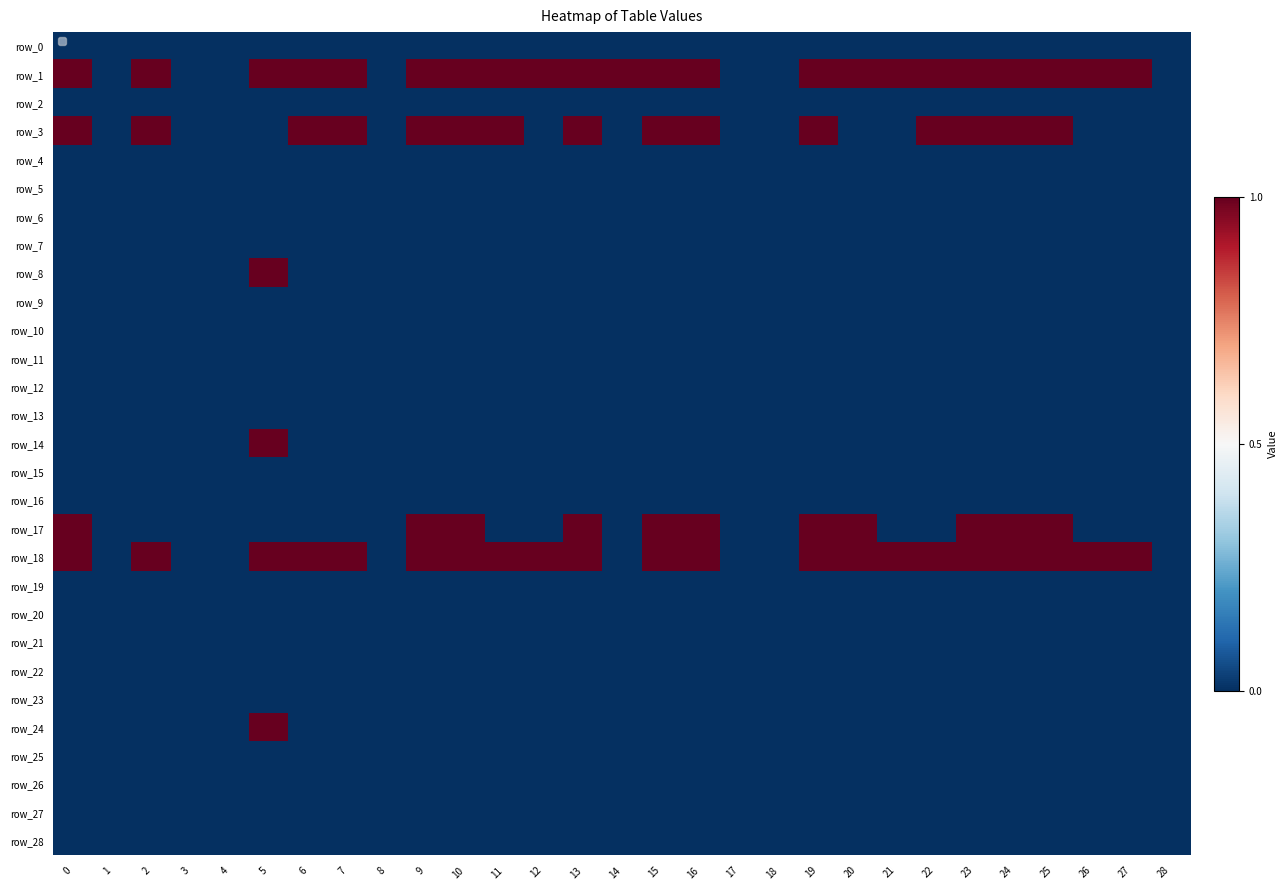

At which category is the sum across all series the highest?

5